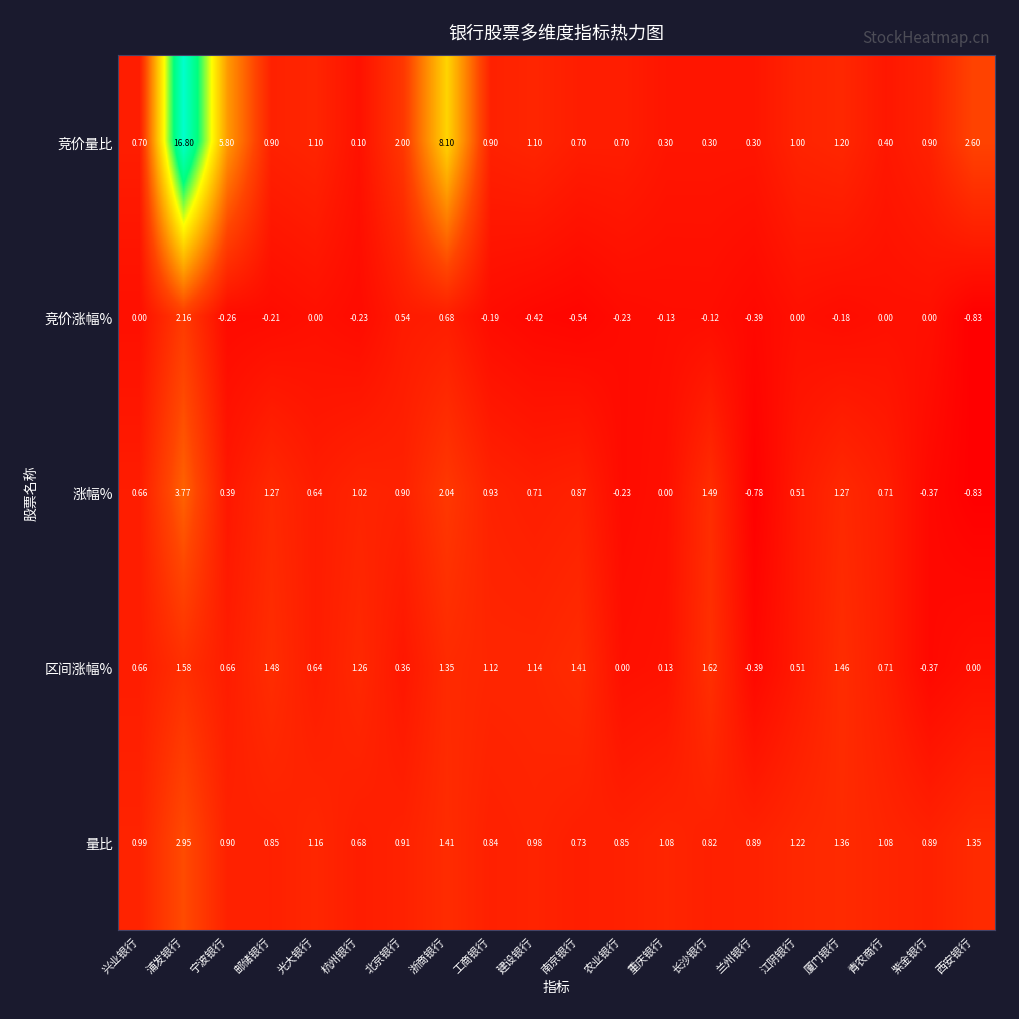

At which category does the chart reach its peak across all series?

浦发银行